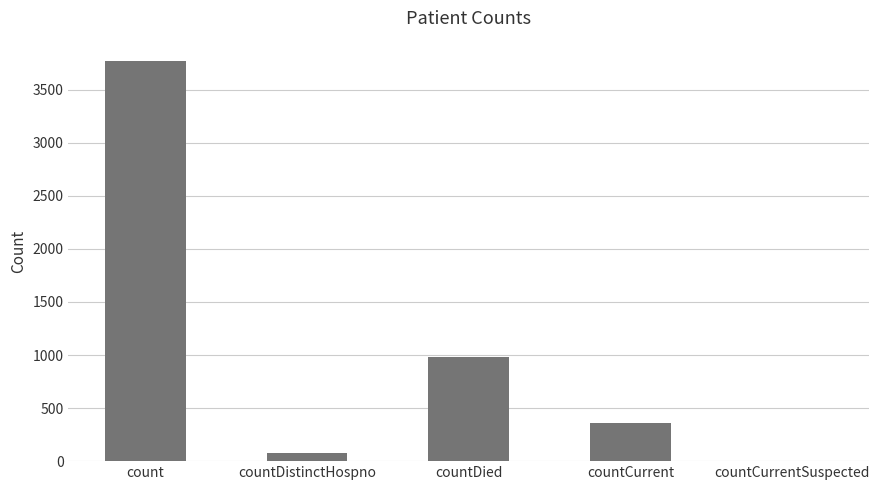

Reading right to left, list all the values displayed in this chart.

countCurrentSuspected=0	countCurrent=361	countDied=983	countDistinctHospno=75	count=3773